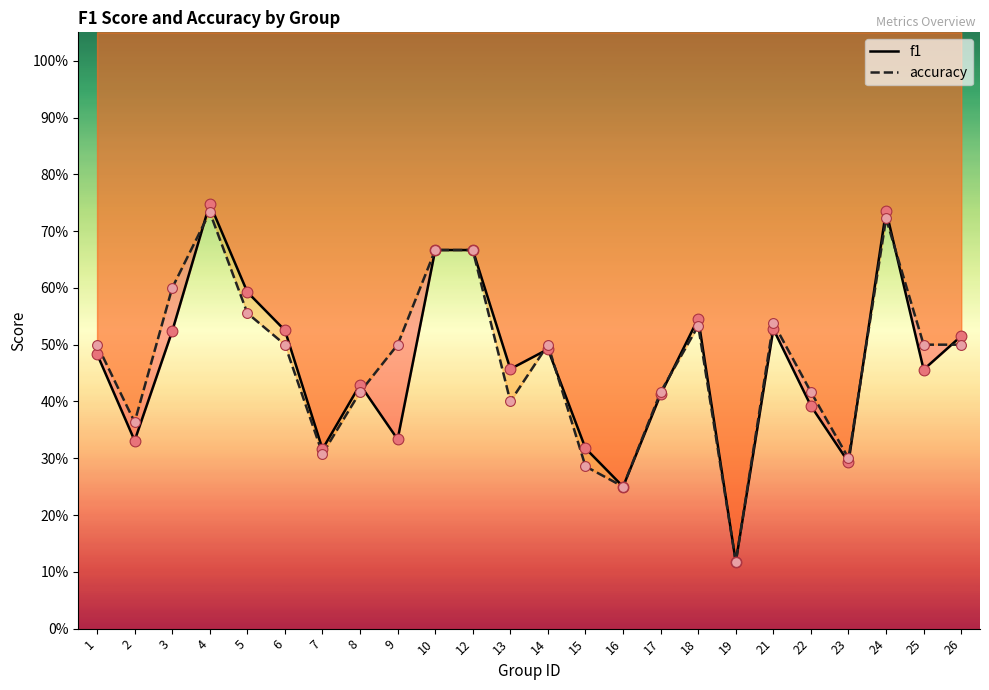

At which category is the sum across all series the highest?

4